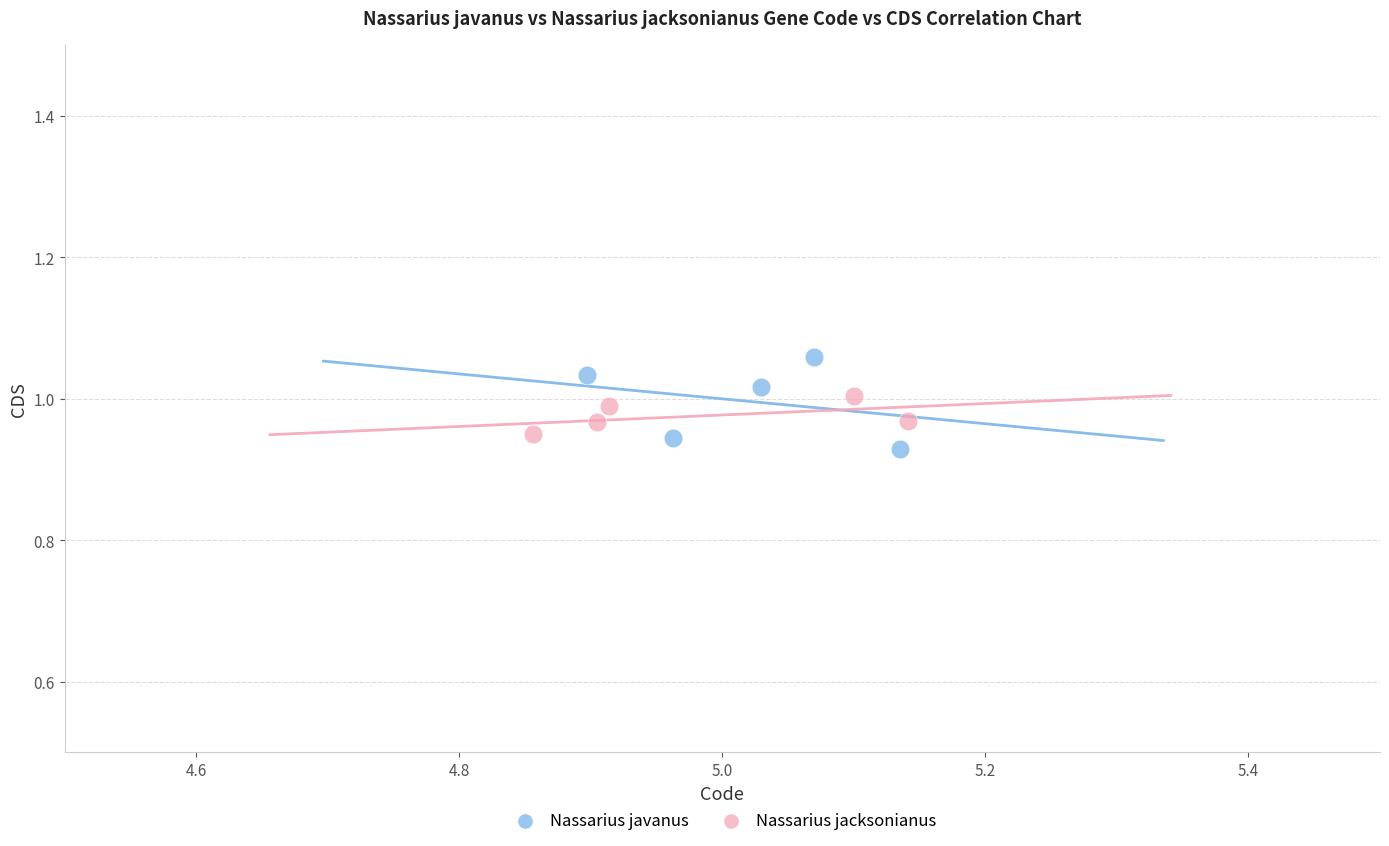

Which series contains the highest Y value?

Nassarius javanus